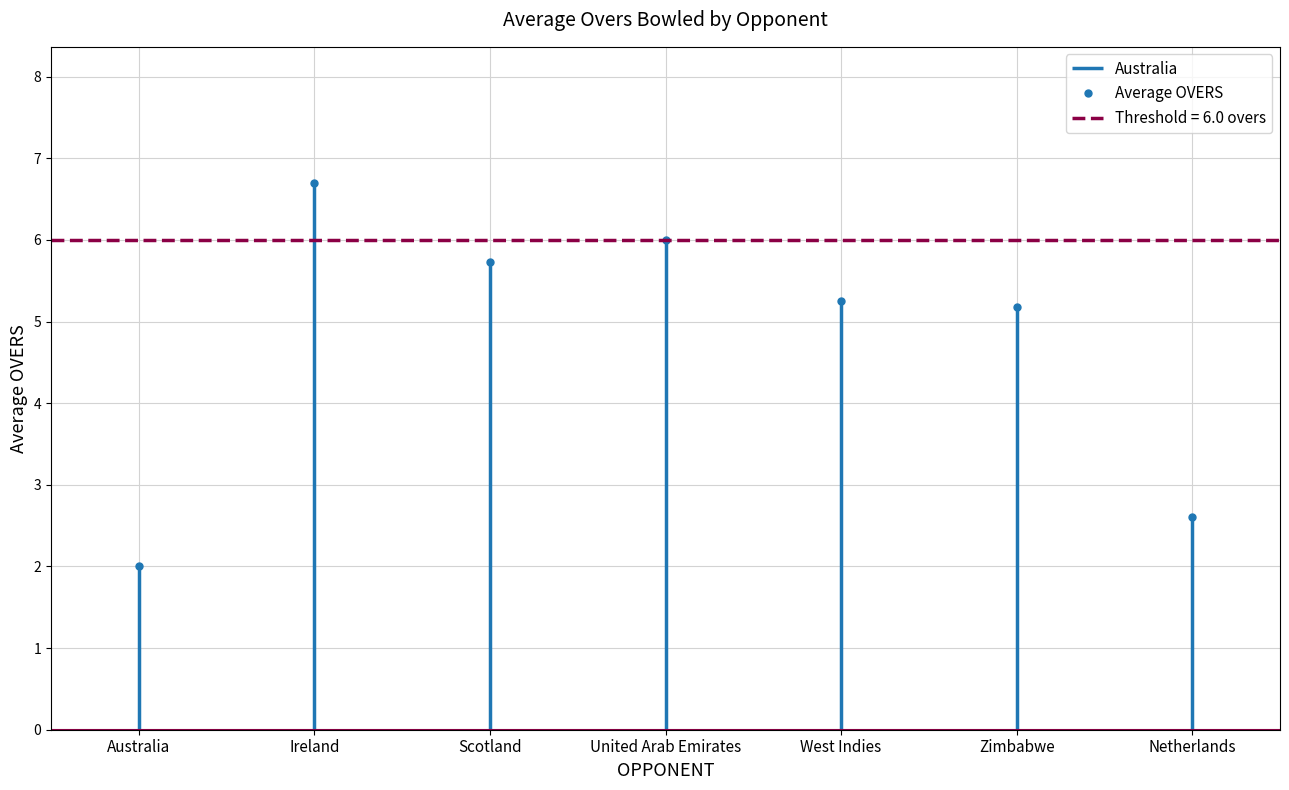

Which has a higher value, United Arab Emirates or Ireland?

Ireland